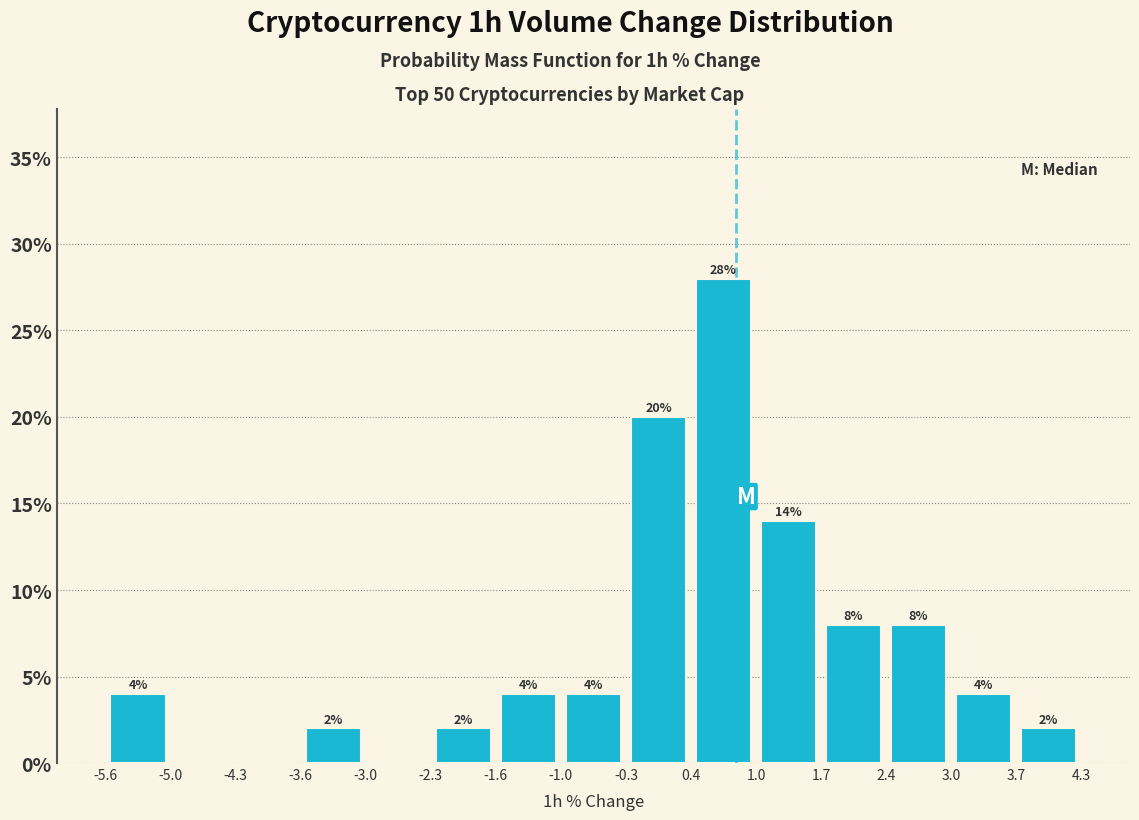

Which range on the x-axis has the tallest bar?

0.4 to 1.0